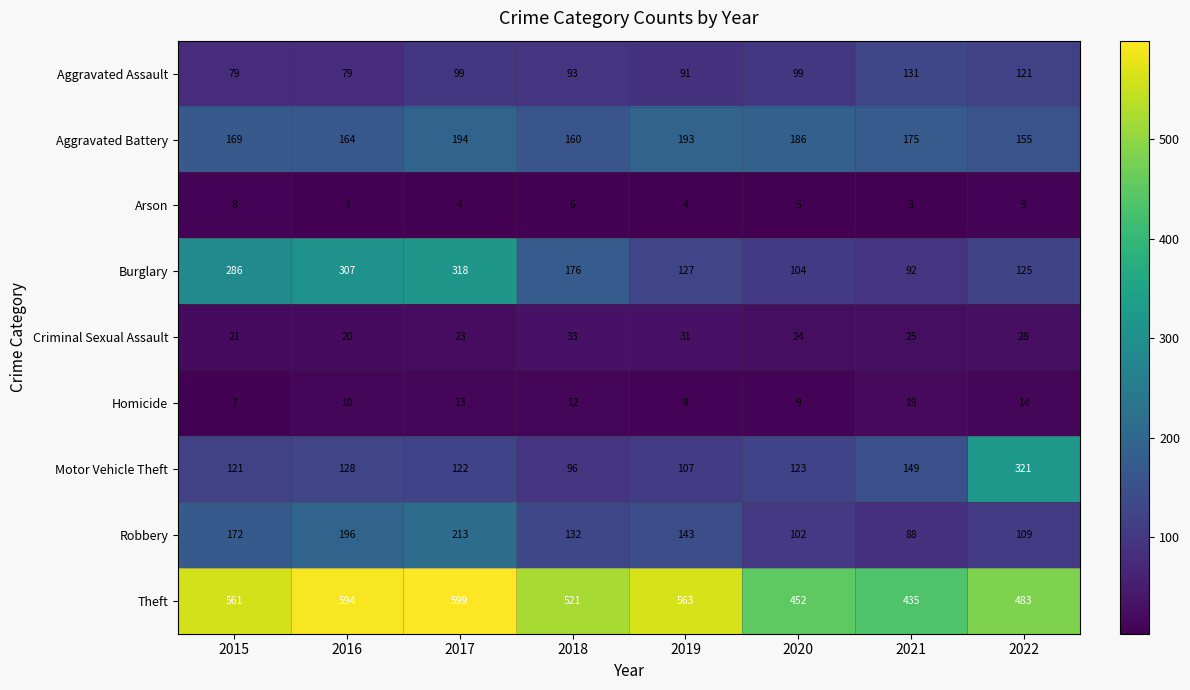

Where is Motor Vehicle Theft nearest to the value 208?

2021